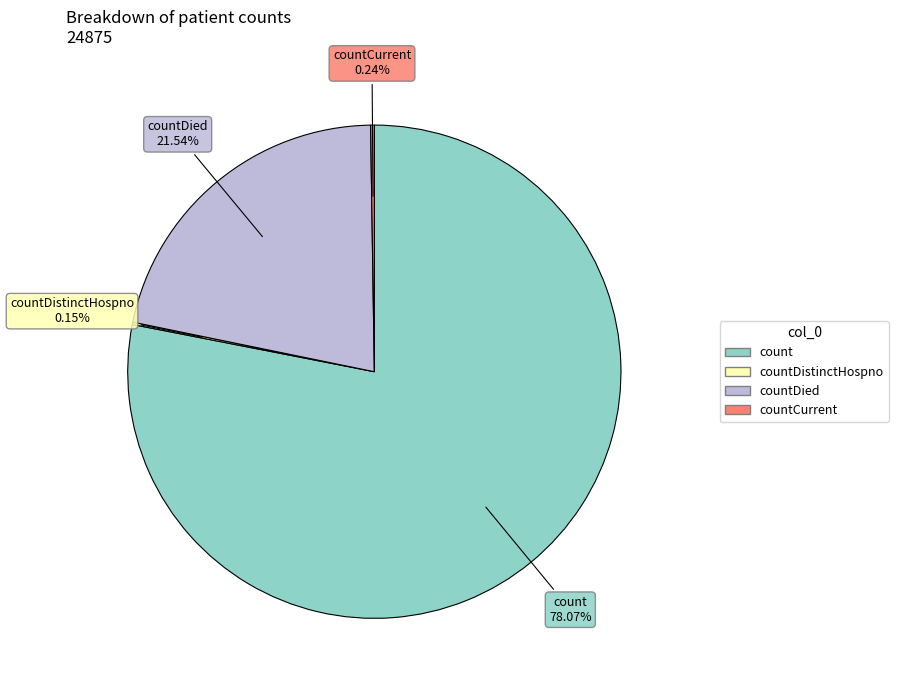

Is there any slice that represents more than half of the pie?

Yes